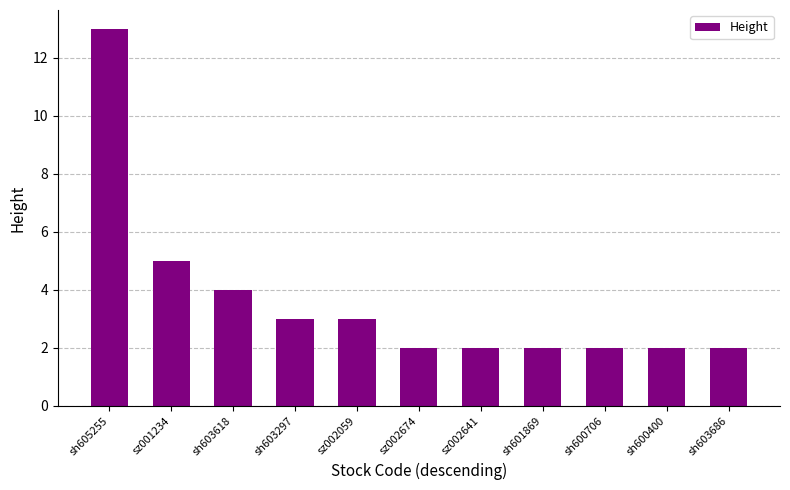

Reading right to left, transcribe all the data shown in this chart.

2	2	2	2	2	2	3	3	4	5	13